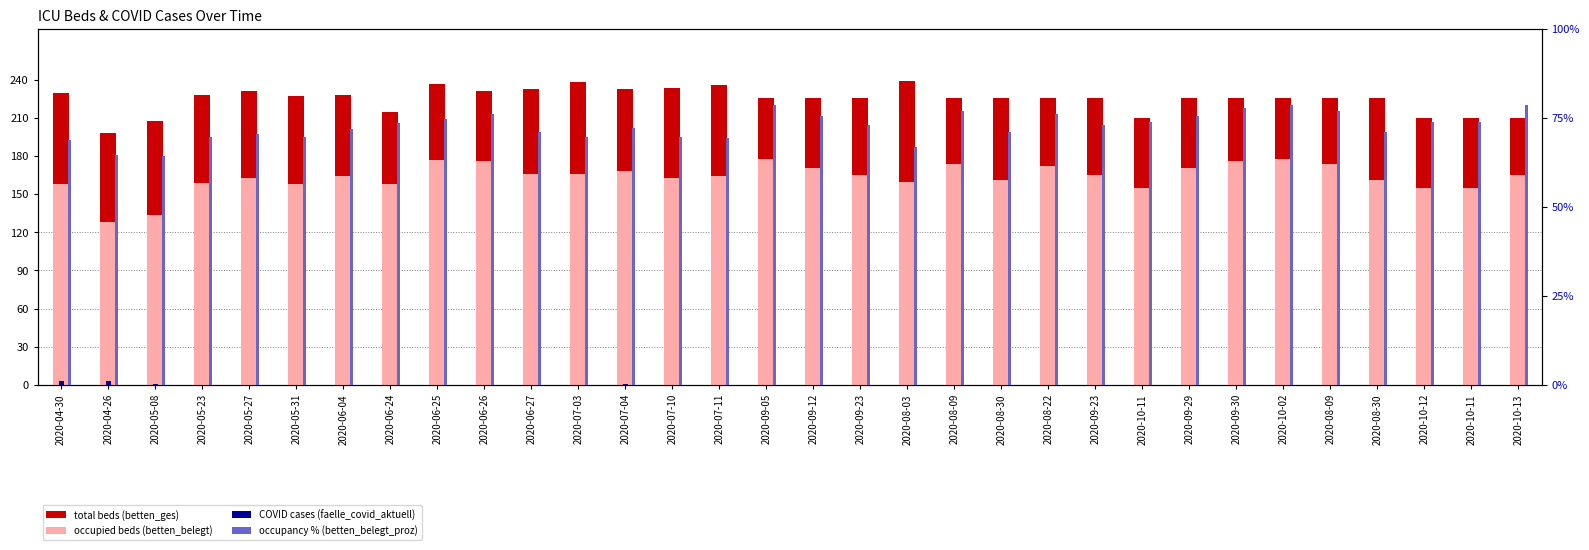

At which category does the chart reach its peak across all series?

2020-08-03